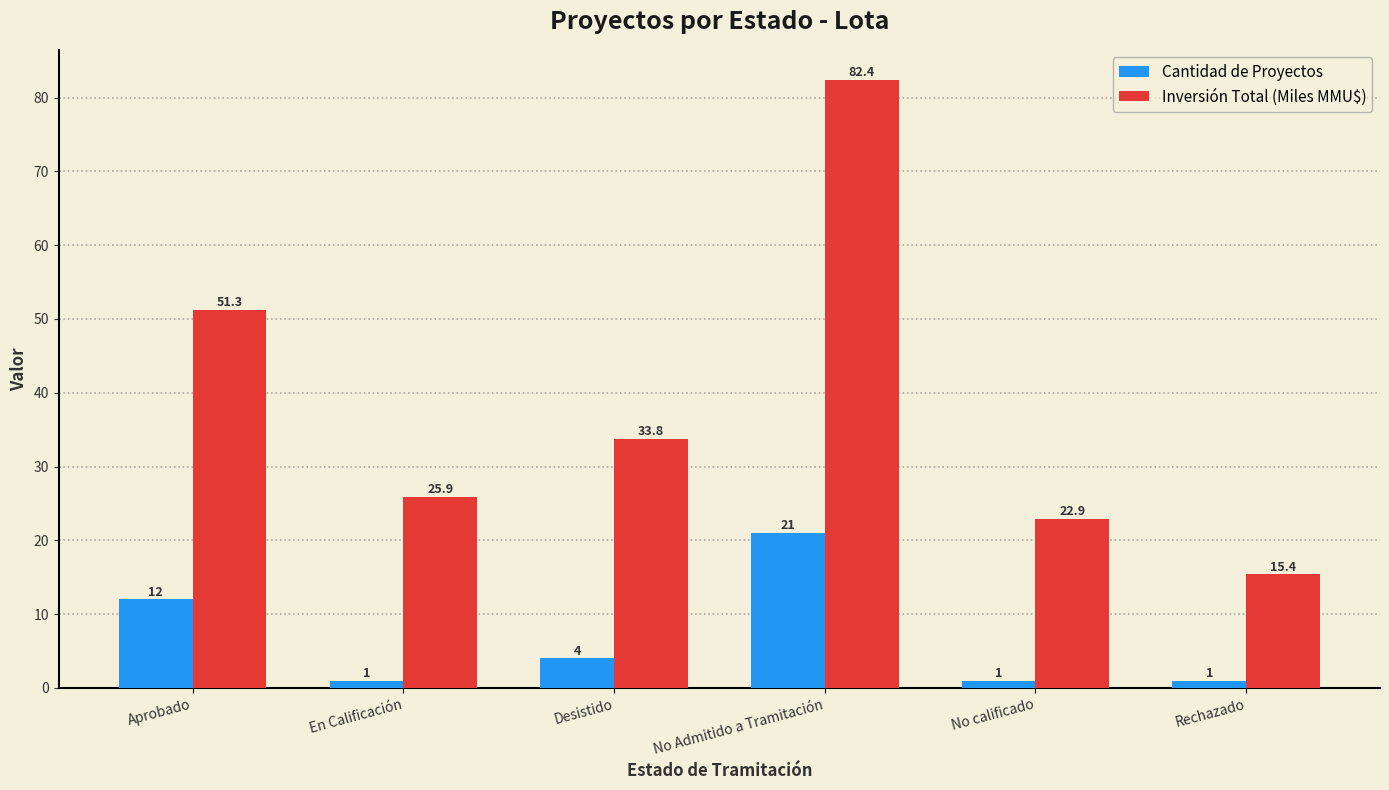

What is the lowest value of the Cantidad de Proyectos series?

1.0